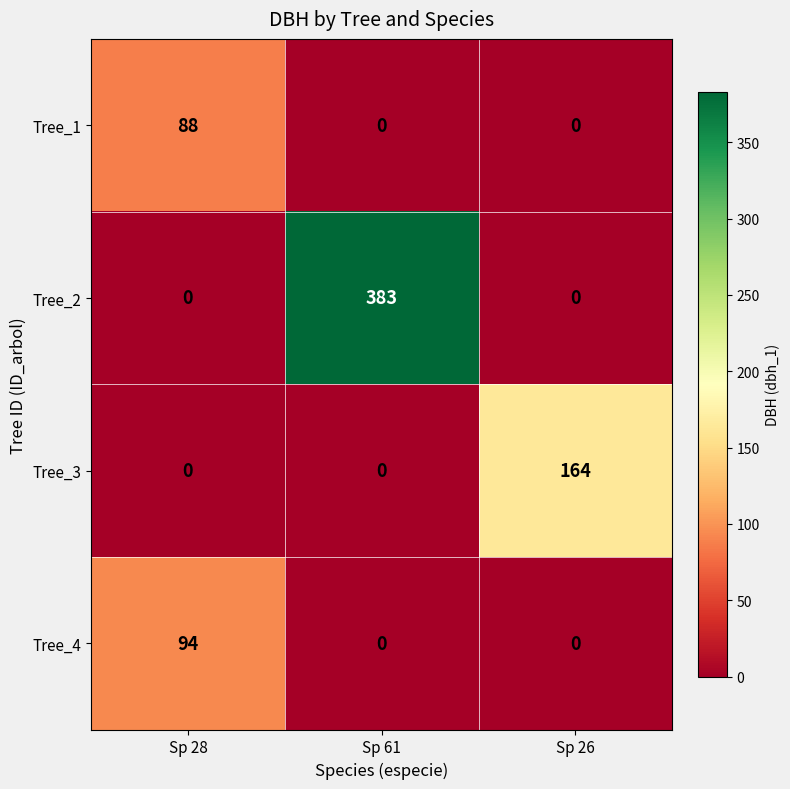

Which series changed the most between Sp 61 and Sp 26?

Tree_2